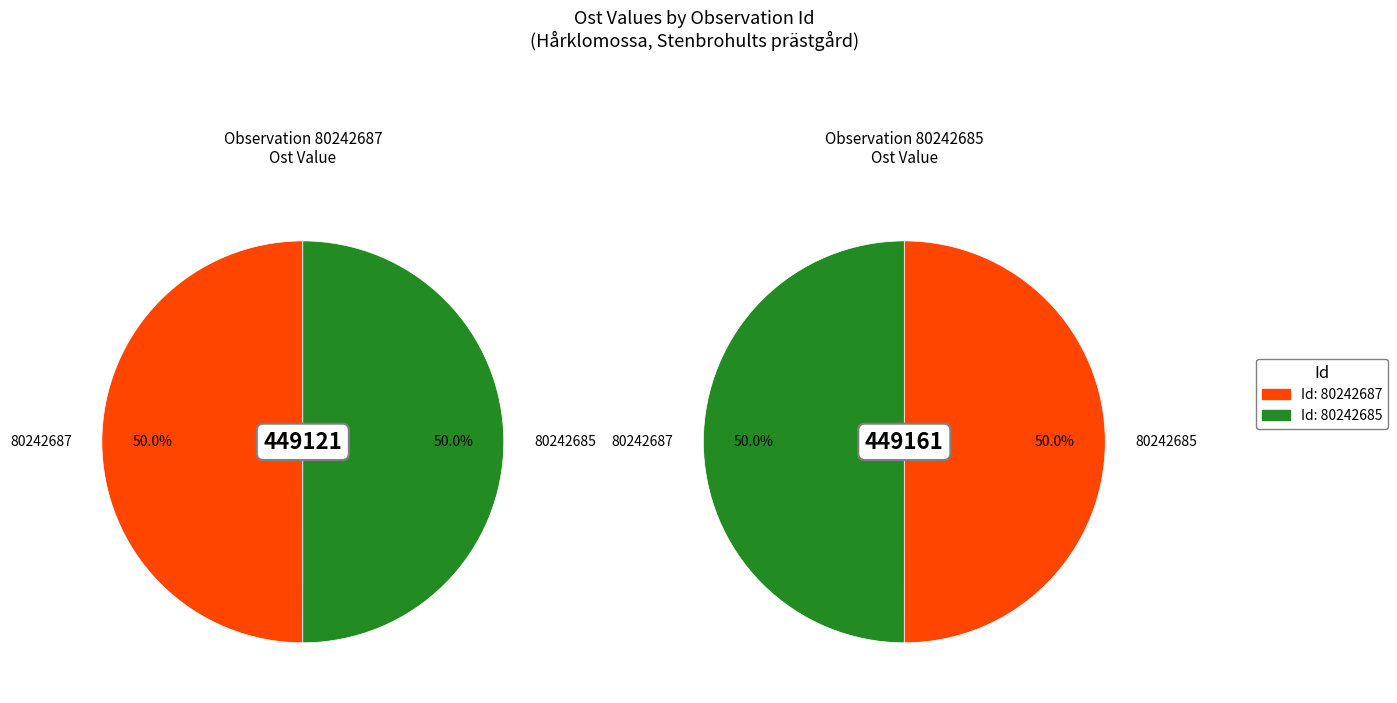

Between 80242685 and 80242687, which is larger?

80242685